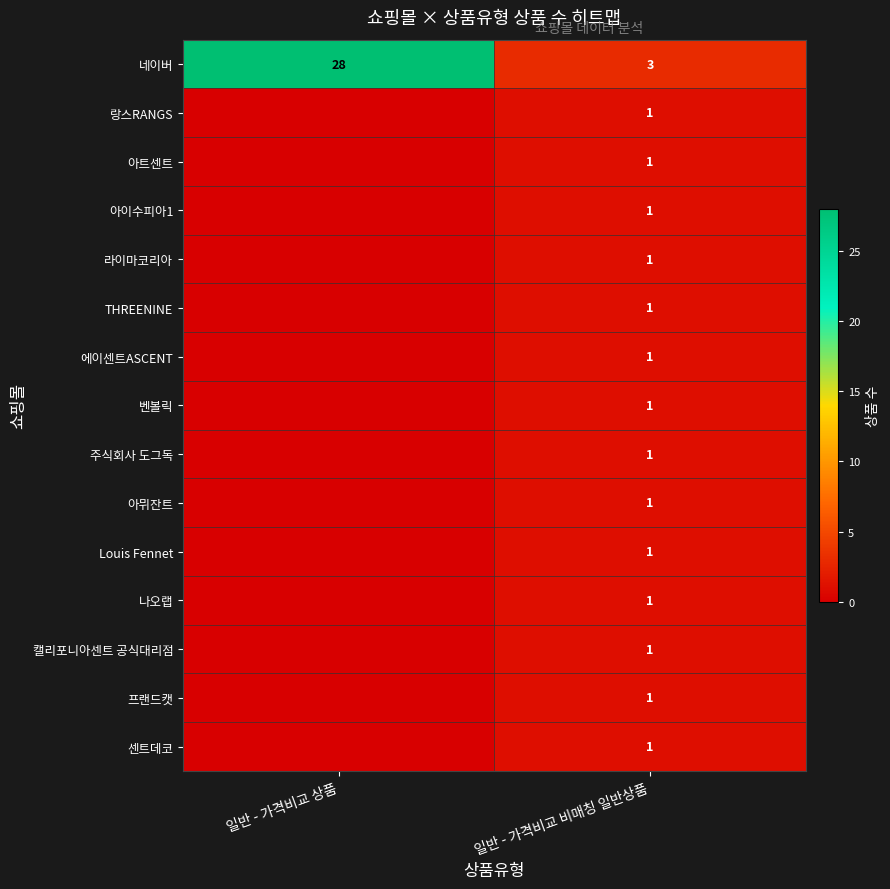

At which label is 네이버 closest to 15?

일반 - 가격비교 비매칭 일반상품